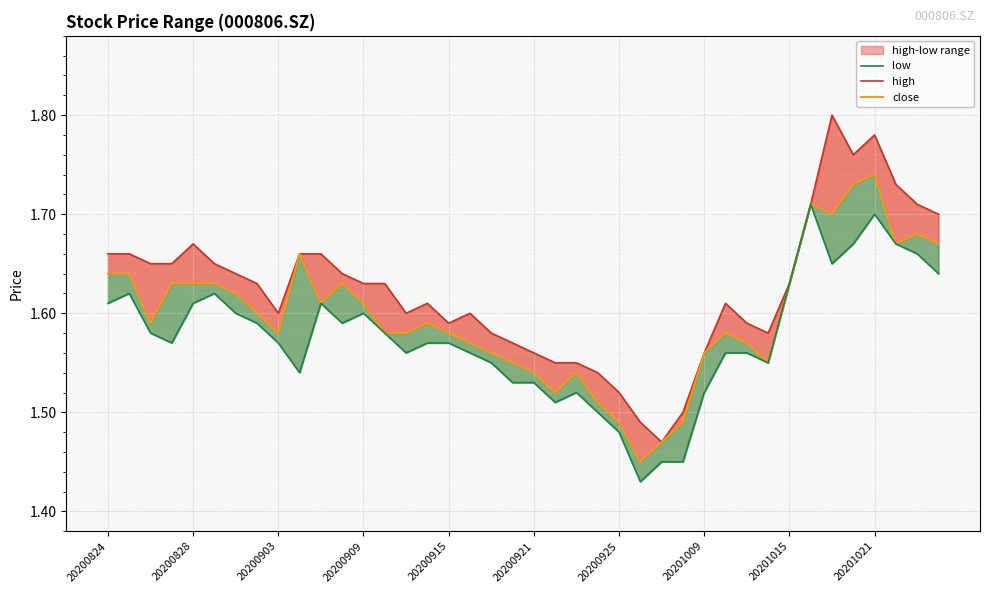

What is the value of the close point at the 37th from the left?

1.7